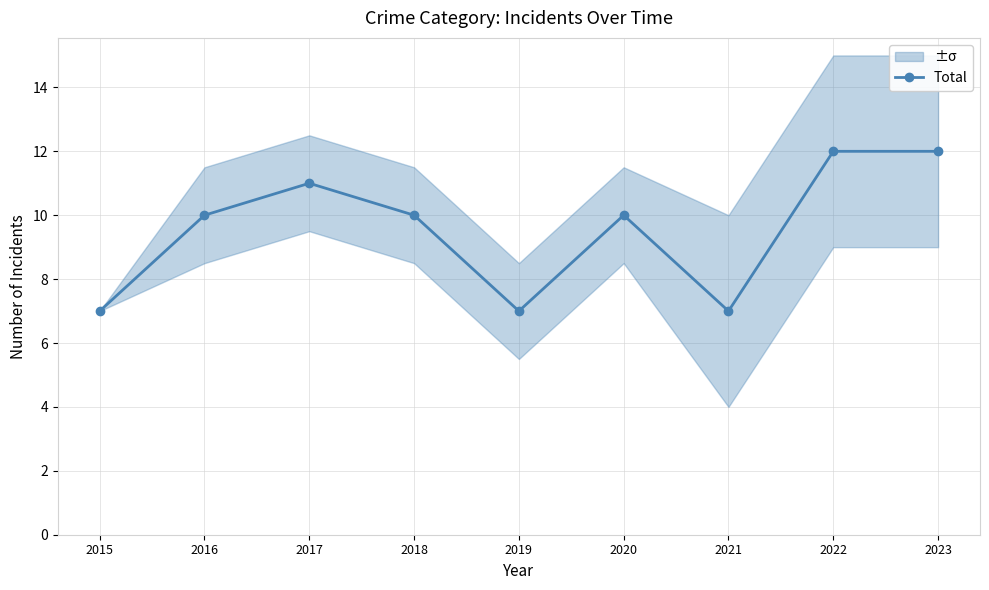

What is the difference between the second highest and minimum values?

5